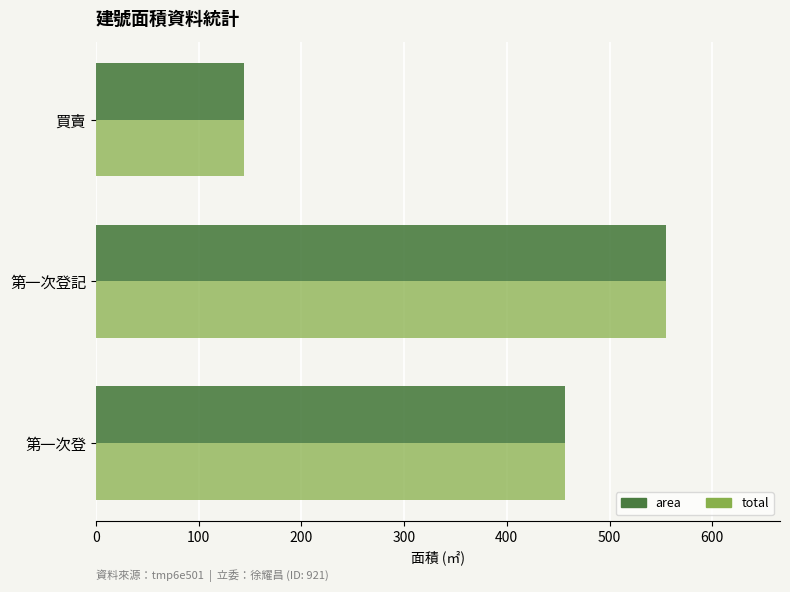

True or false: area has a value of 555.0 at 第一次登記.

True